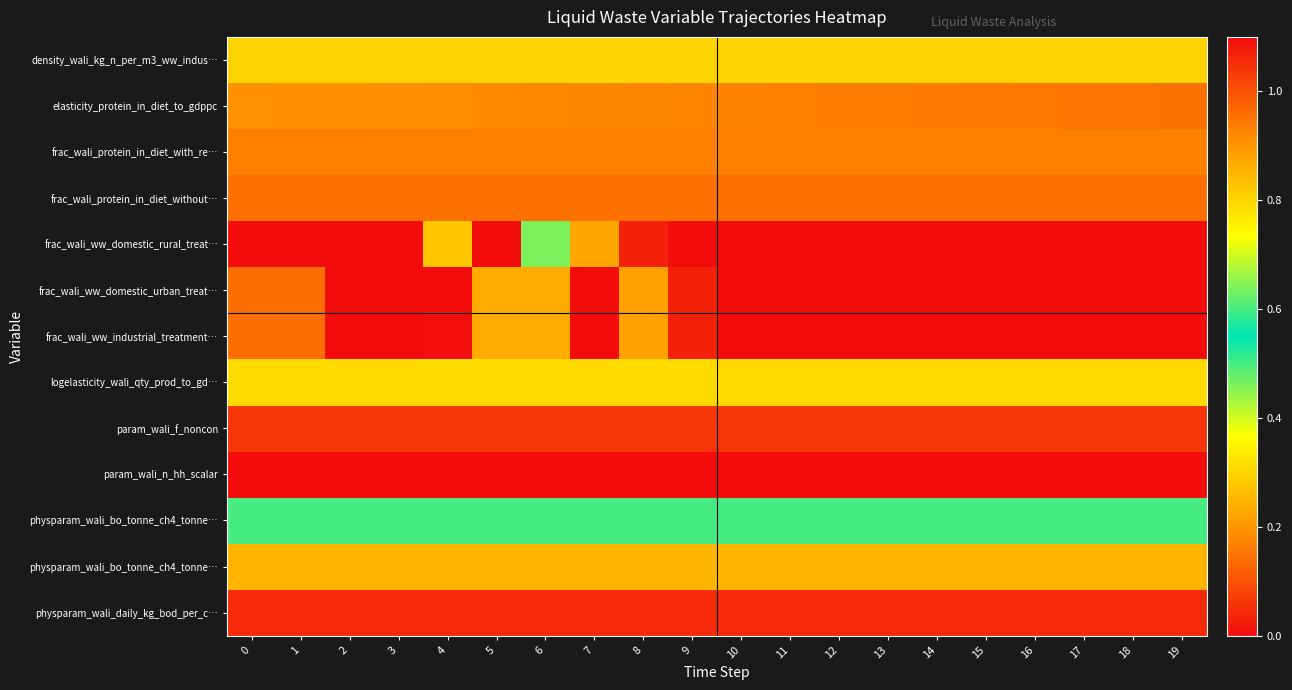

Which has a higher value, 3 or 0?

3